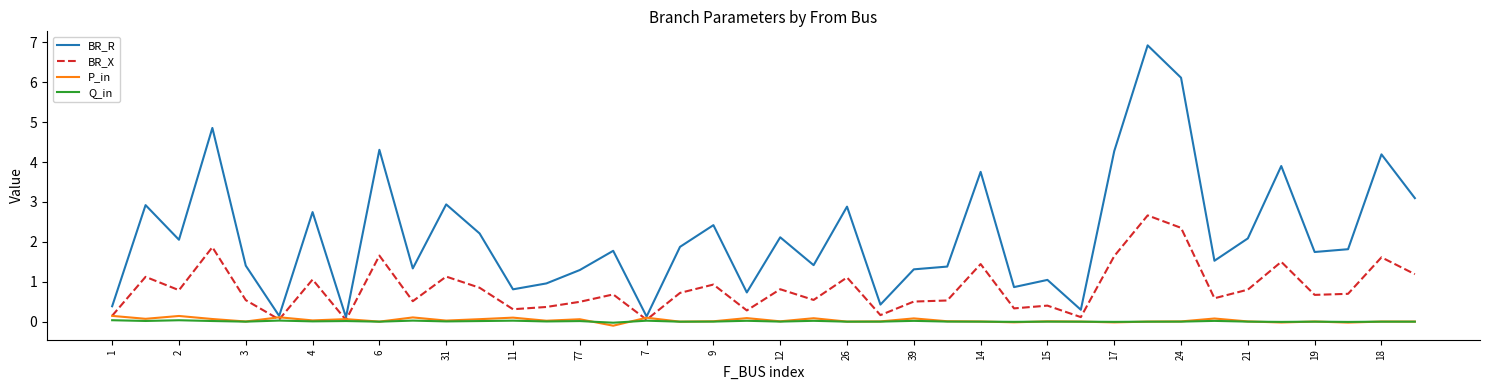

Which series has the largest total across all categories?

BR_R